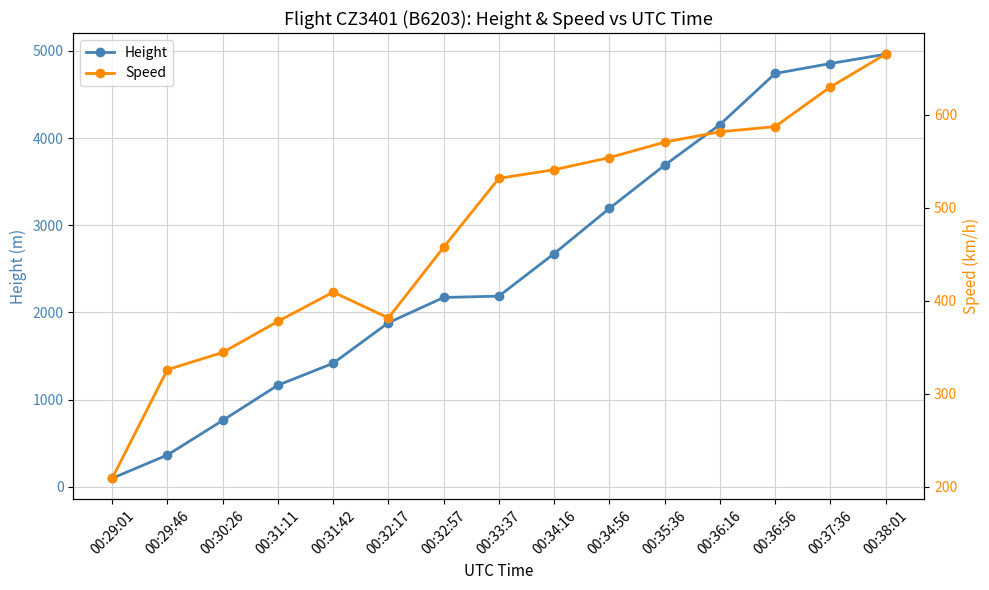

What is the label of the 10th point from the left?

00:34:56